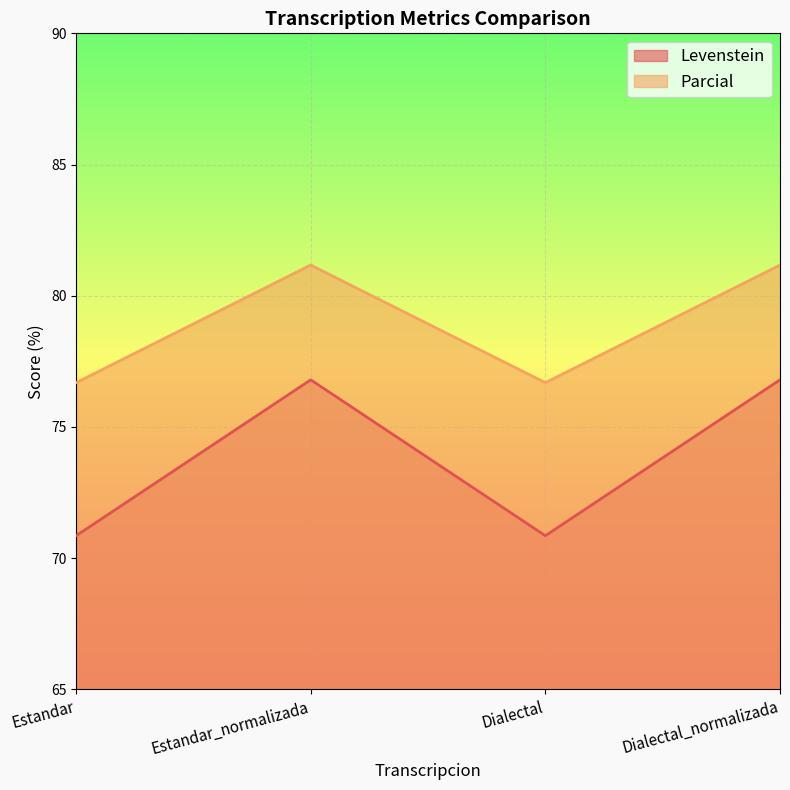

Which series has the largest total across all categories?

Parcial